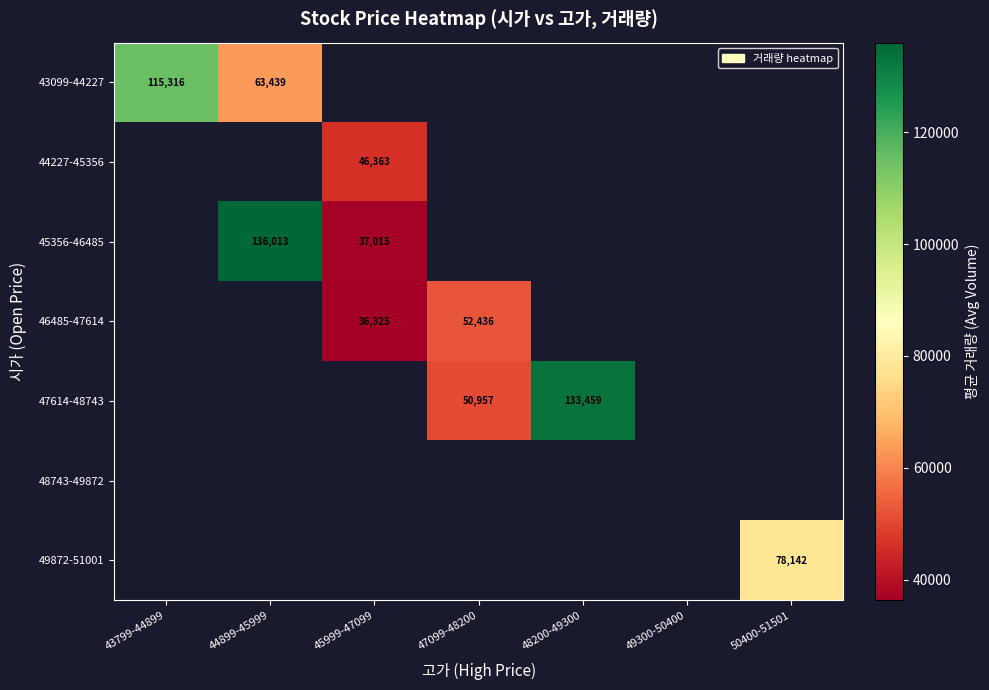

The value of 46485-47614 at 45999-47099 is 36325. True or false?

True